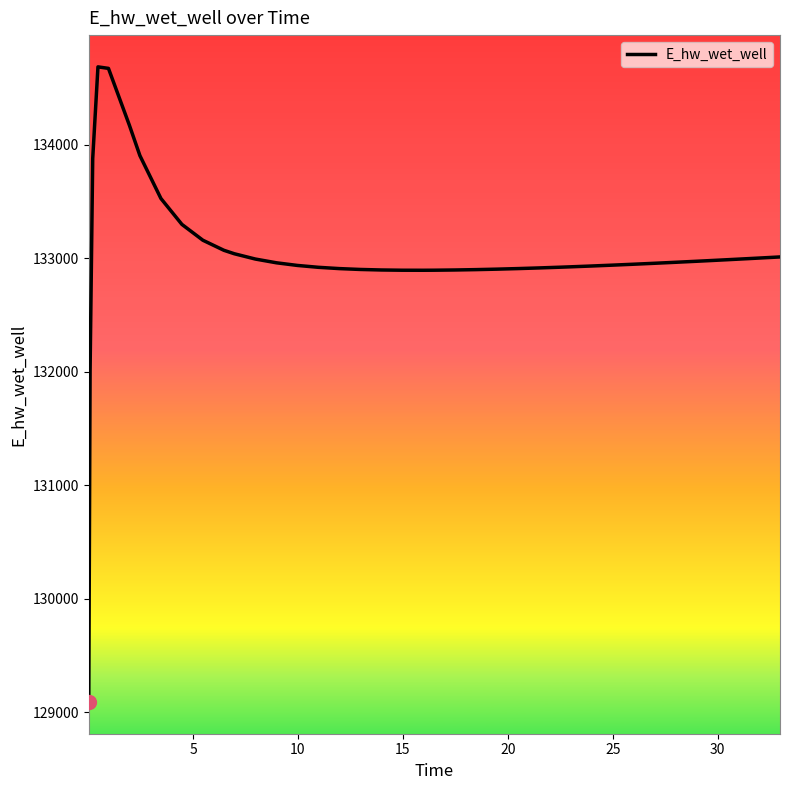

True or false: there are more than 0 points higher than both neighbors.

True